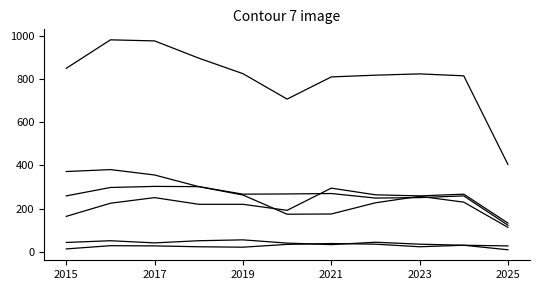

Does the chart have visible grid lines?

No